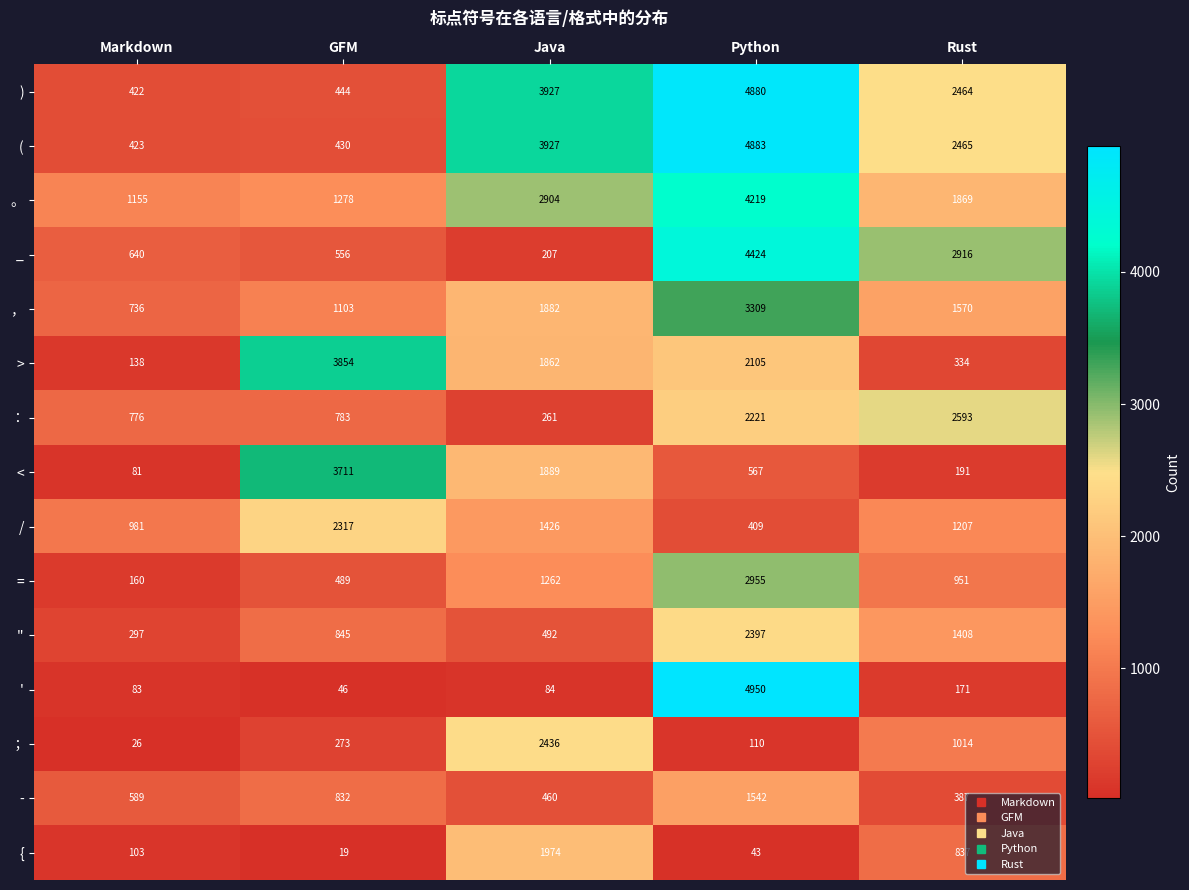

What is the difference between the 。 values at Python and Rust?

2350